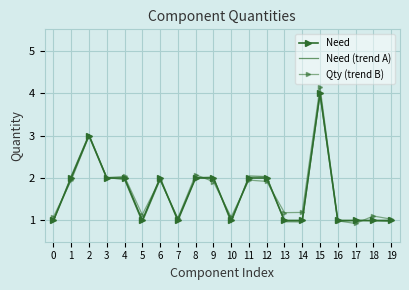

What is the spread (max minus min) of values at 13?

0.2